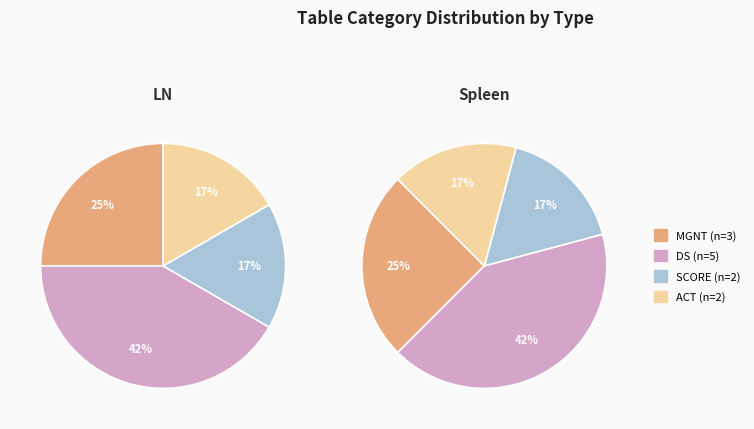

What is the smallest slice in the pie chart?

SCORE